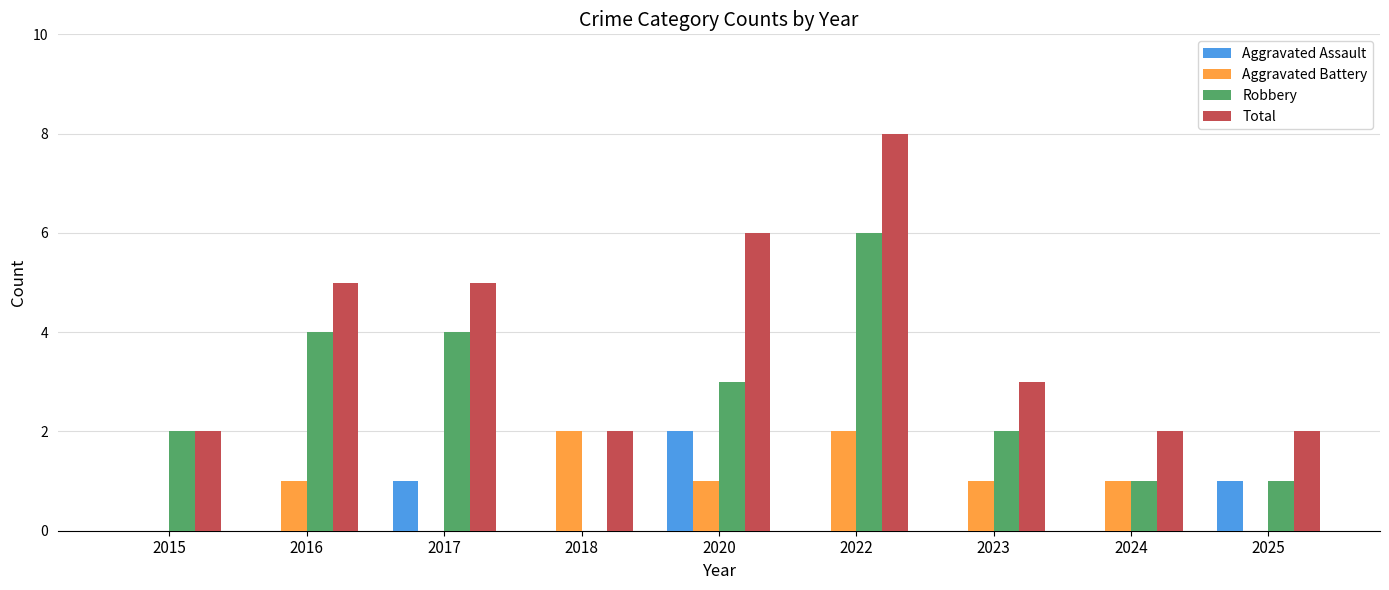

Reading right to left, transcribe all the data shown in this chart.

Aggravated Assault: 2025=1	2024=0	2023=0	2022=0	2020=2	2018=0	2017=1	2016=0	2015=0
Aggravated Battery: 2025=0	2024=1	2023=1	2022=2	2020=1	2018=2	2017=0	2016=1	2015=0
Robbery: 2025=1	2024=1	2023=2	2022=6	2020=3	2018=0	2017=4	2016=4	2015=2
Total: 2025=2	2024=2	2023=3	2022=8	2020=6	2018=2	2017=5	2016=5	2015=2